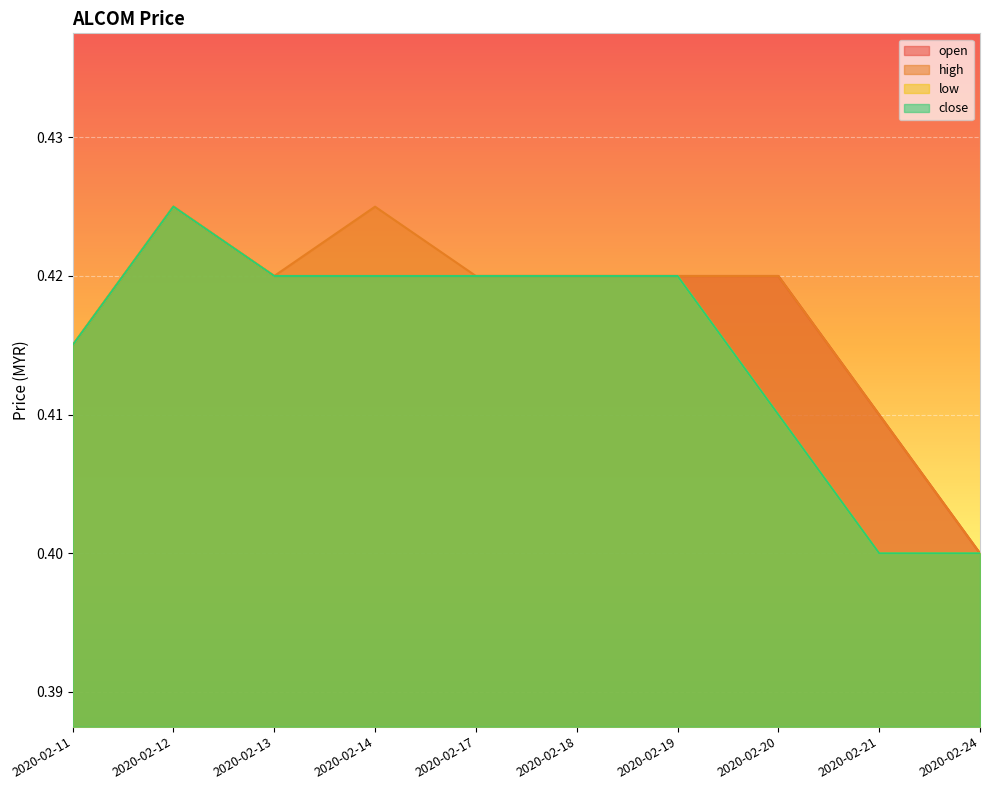

True or false: low has a value of 0.2 at 2020-02-17.

False